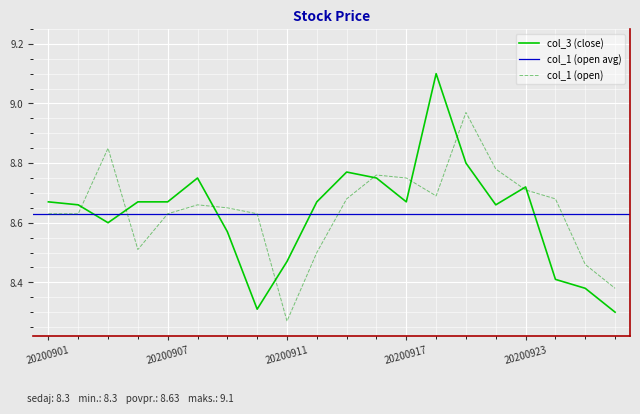

What is the difference between the col_3 values at 20200910 and 20200923?

0.4